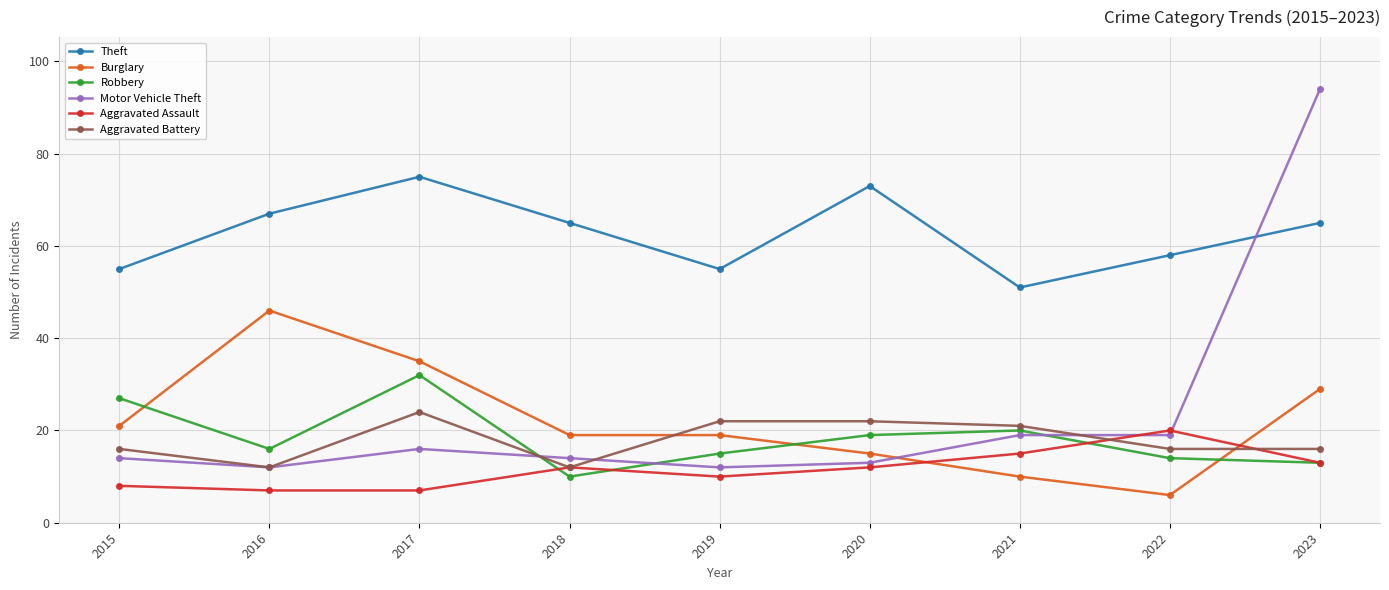

True or false: Aggravated Assault and Motor Vehicle Theft intersect in this chart.

True